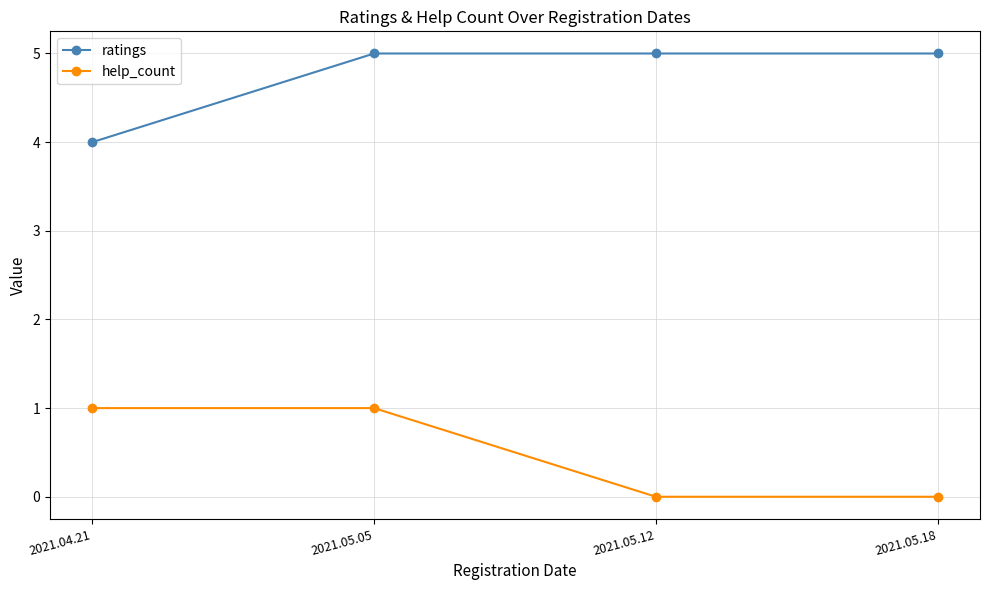

At which label is ratings closest to 4?

2021.04.21